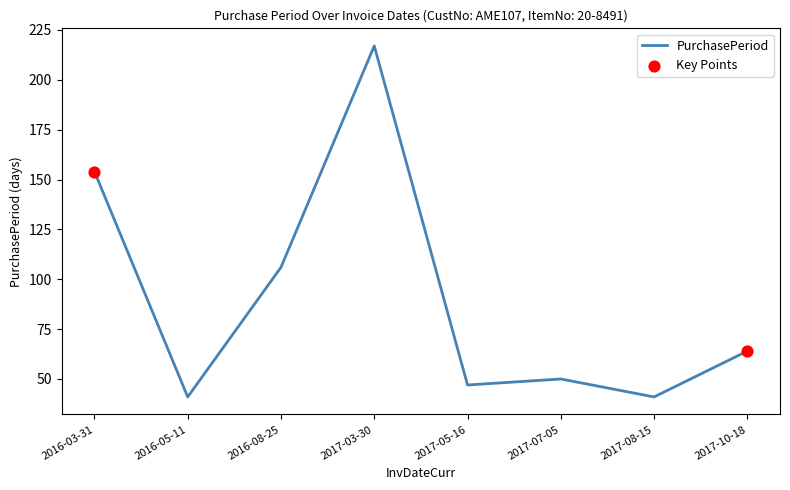

What is the ratio of the value at 2016-05-11 to the value at 2016-08-25?

0.4